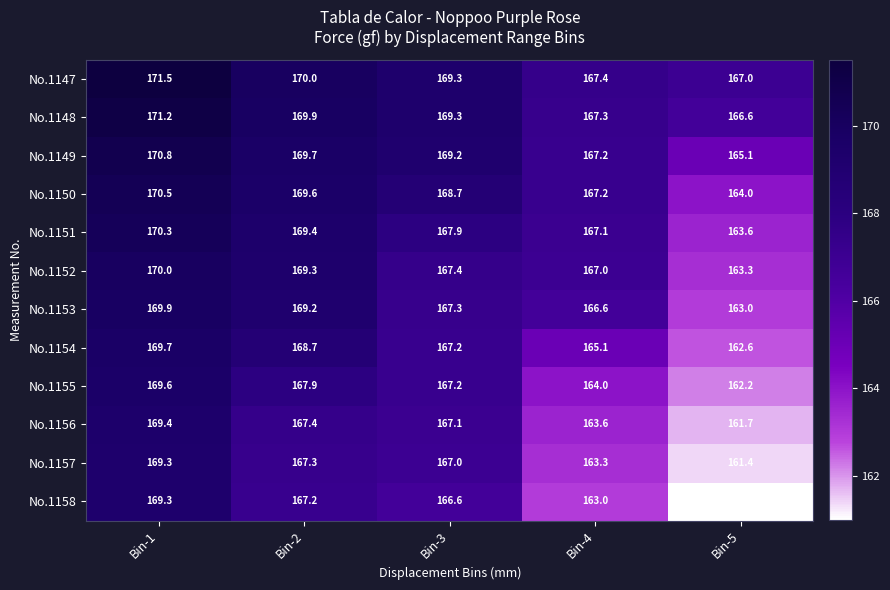

The No.1149 series shows 89.7 at Bin-4. True or false?

False